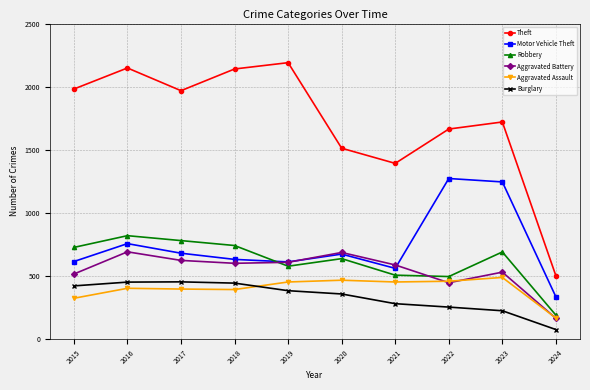

What is the value of the Aggravated Assault point at the 10th from the left?

166